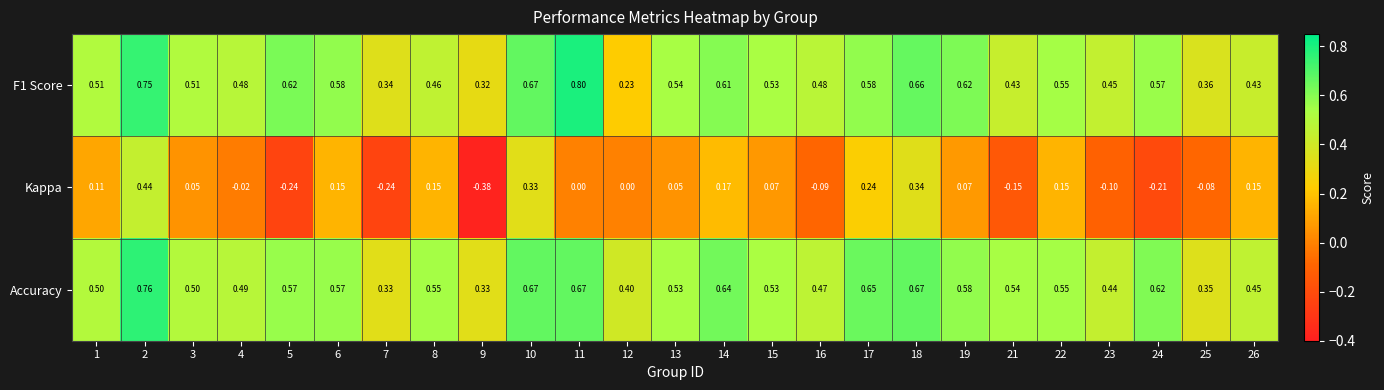

At how many categories does at least one series exceed 0?

25